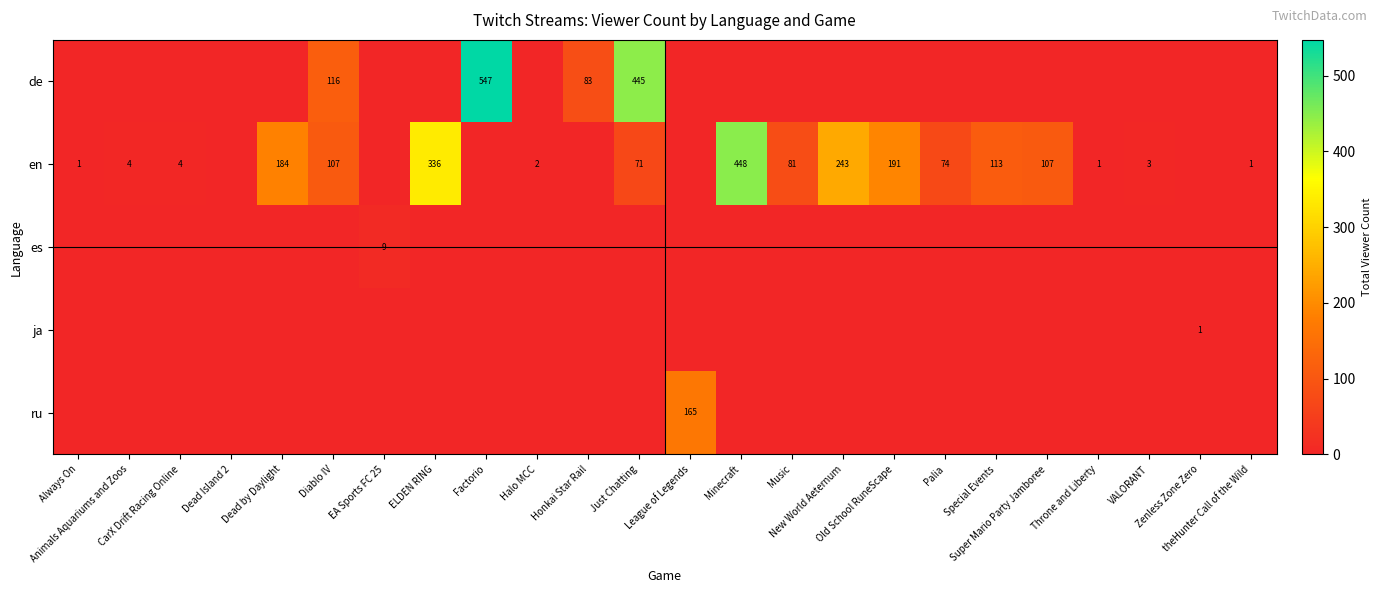

Which series changed the most between Honkai Star Rail and theHunter Call of the Wild?

de